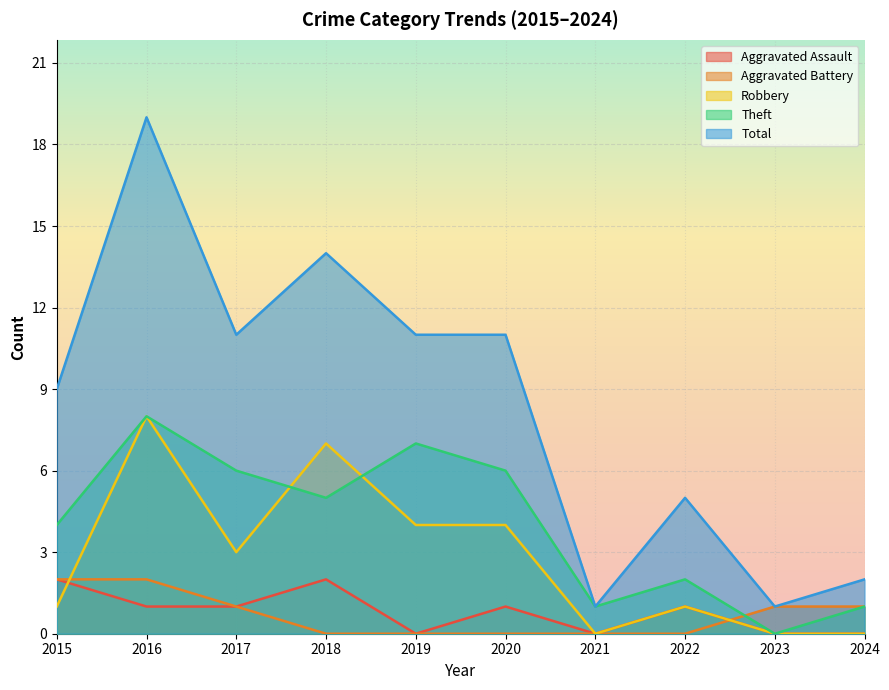

Reading right to left, what are all the values shown in this chart?

Aggravated Assault: 2024=0	2023=0	2022=1	2021=0	2020=1	2019=0	2018=2	2017=1	2016=1	2015=2
Aggravated Battery: 2024=1	2023=1	2022=0	2021=0	2020=0	2019=0	2018=0	2017=1	2016=2	2015=2
Robbery: 2024=0	2023=0	2022=1	2021=0	2020=4	2019=4	2018=7	2017=3	2016=8	2015=1
Theft: 2024=1	2023=0	2022=2	2021=1	2020=6	2019=7	2018=5	2017=6	2016=8	2015=4
Total: 2024=2	2023=1	2022=5	2021=1	2020=11	2019=11	2018=14	2017=11	2016=19	2015=9